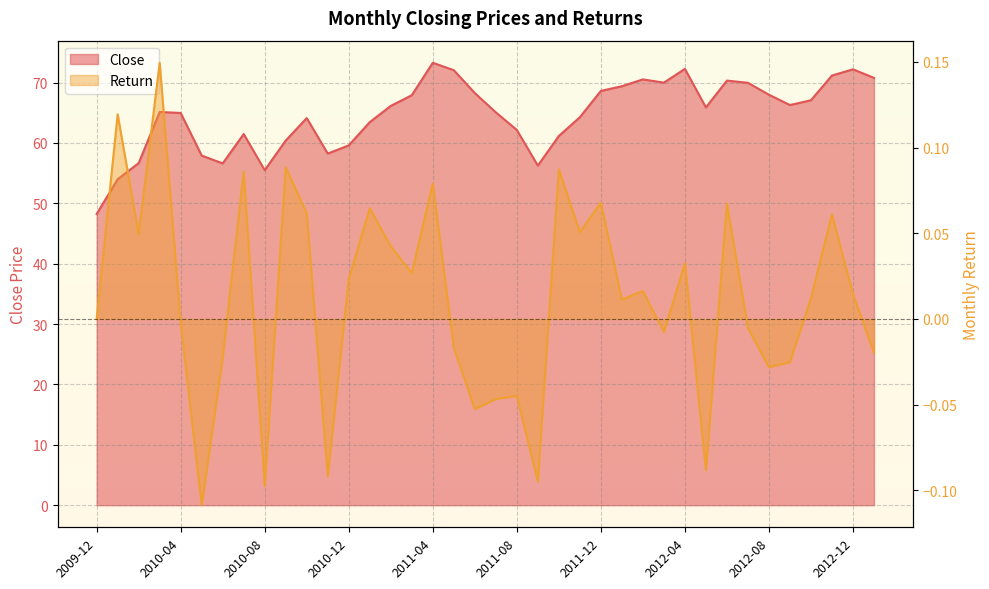

True or false: Return has more than 2 interior local peaks.

True